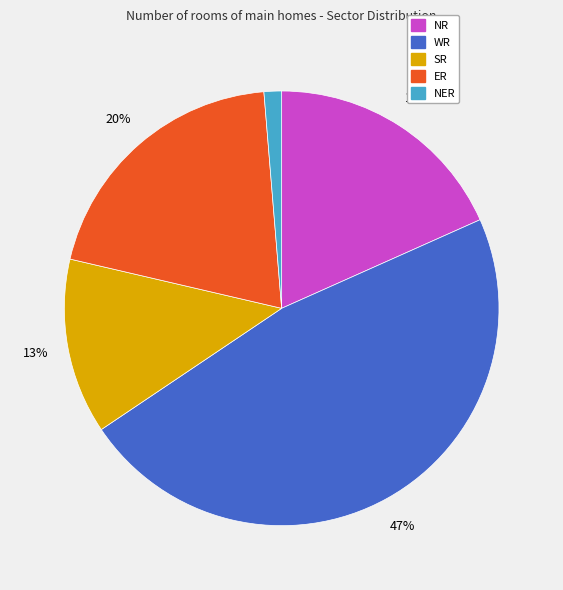

Between NR and NER, which is larger?

NR